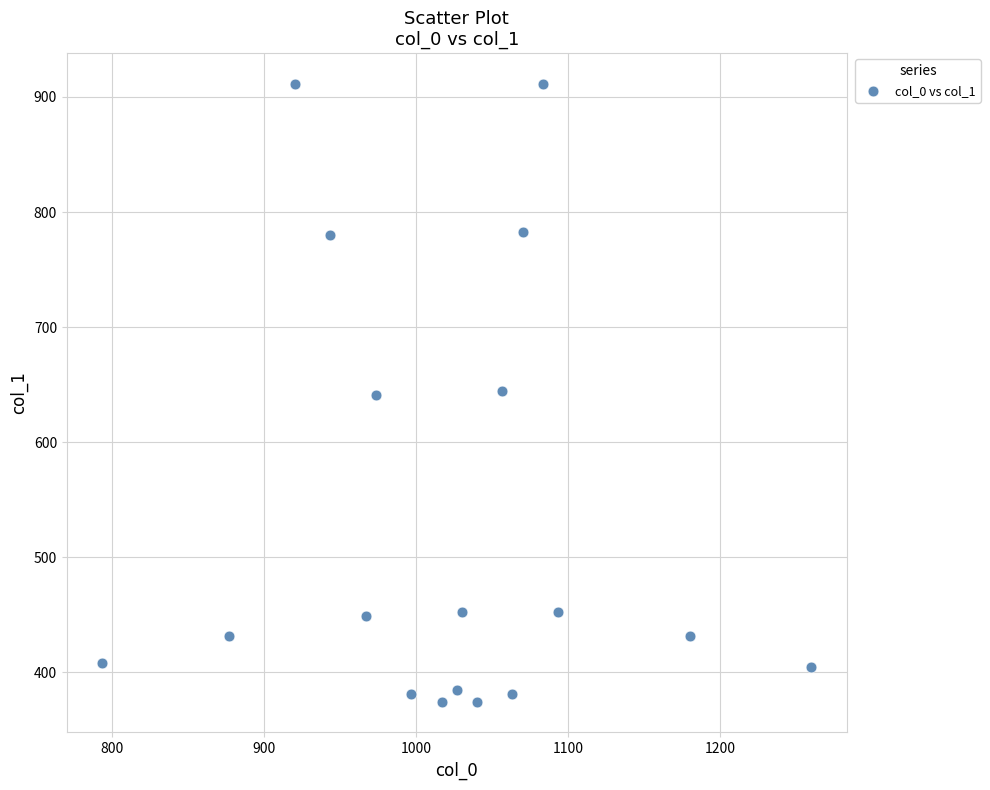

What is the range of X values (max minus min)?

466.7